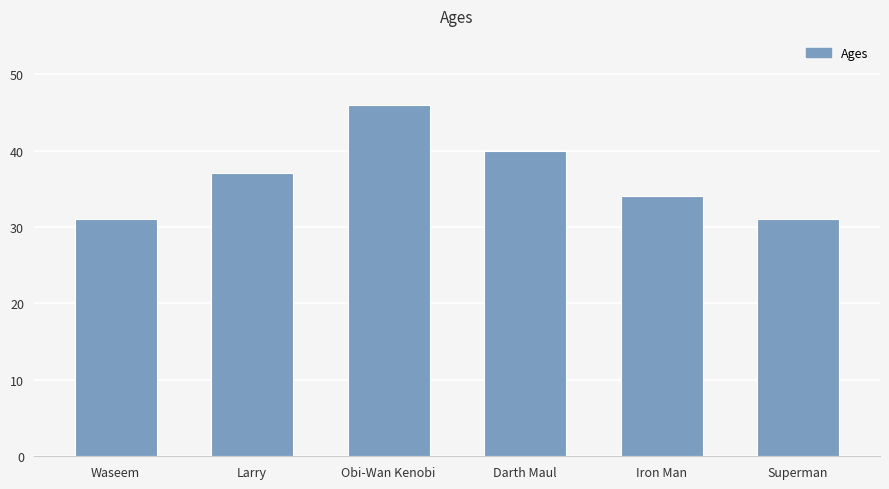

What is the change in value from Obi-Wan Kenobi to Superman?

-15